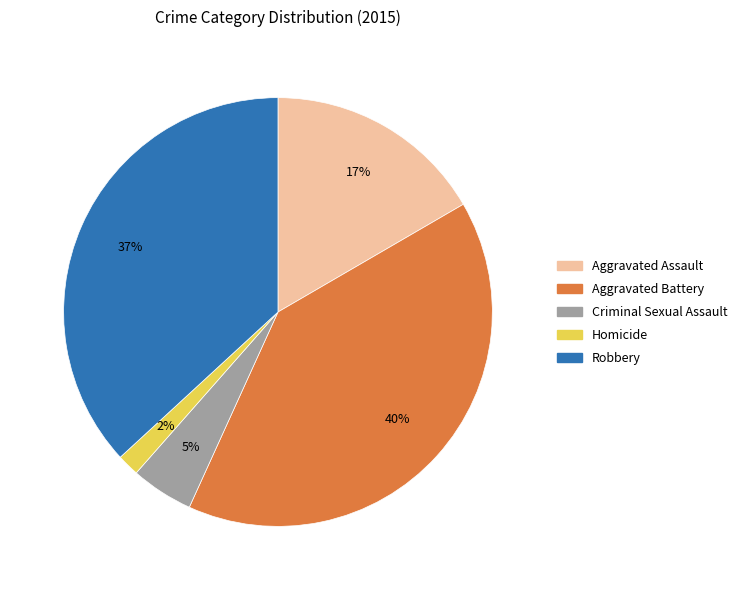

Which slice is the smallest?

Homicide